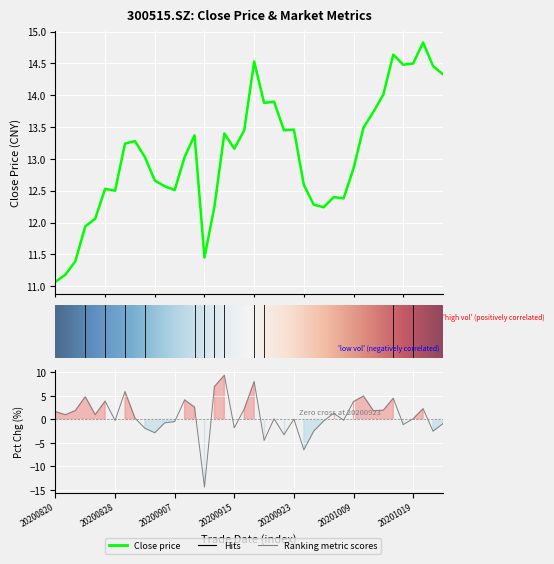

True or false: close and pct_chg intersect in this chart.

False